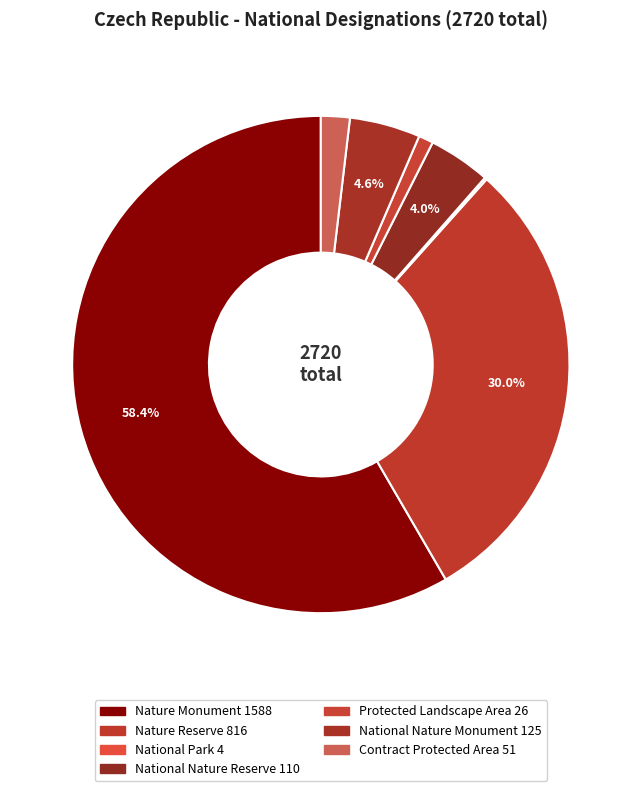

Combined, do Protected Landscape Area and National Nature Reserve account for over 50%?

No